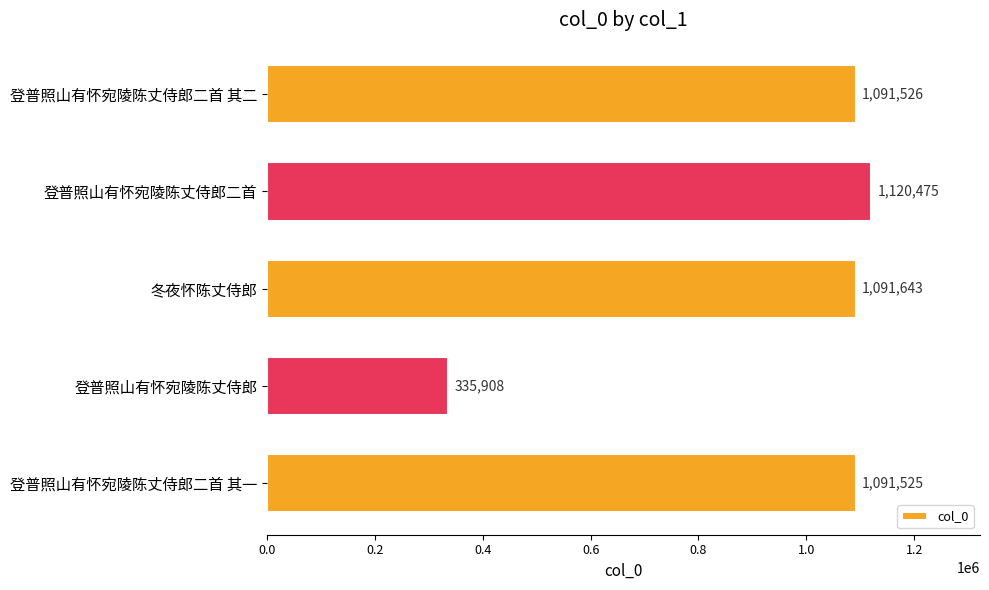

True or false: the data shows 1120475 at 登普照山有怀宛陵陈丈侍郎二首.

True